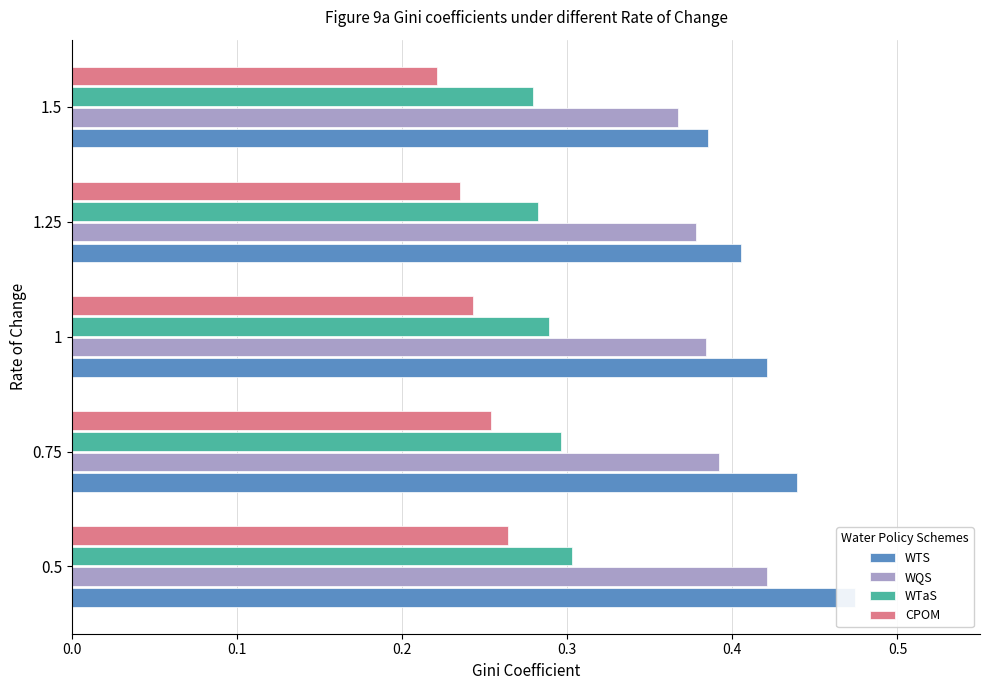

Is it true that WTaS equals 0.3 at 1.25?

True